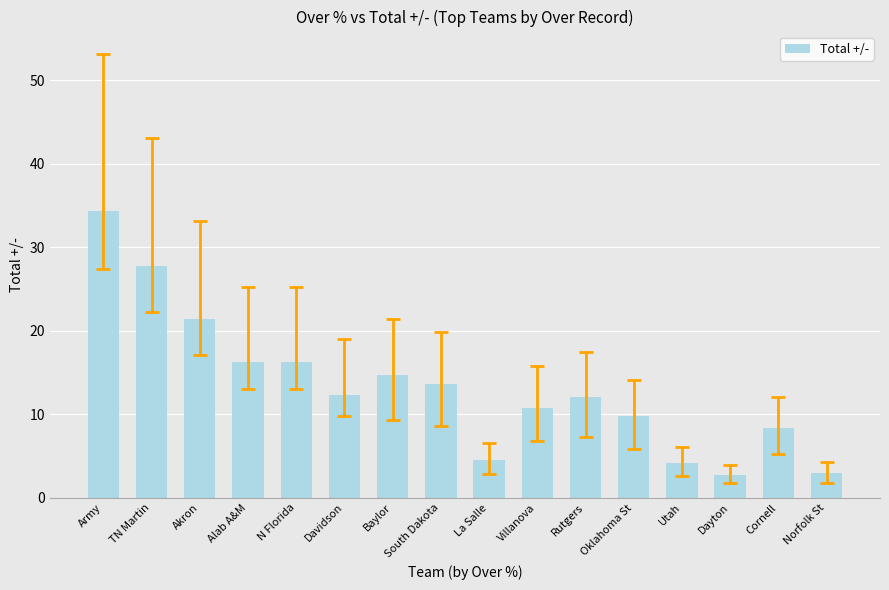

Which label corresponds to the largest value in the chart?

Army